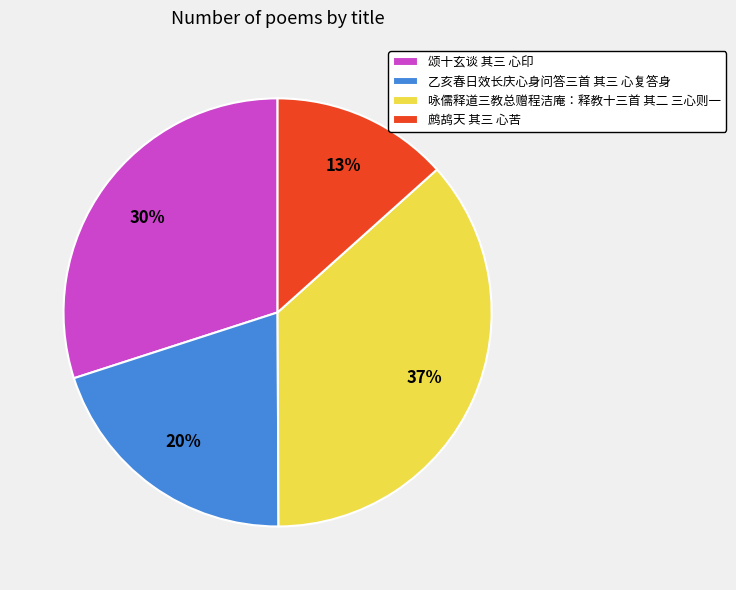

Rank the categories by value from highest to lowest.

咏儒释道三教总赠程洁庵：释教十三首 其二 三心则一, 颂十玄谈 其三 心印, 乙亥春日效长庆心身问答三首 其三 心复答身, 鹧鸪天 其三 心苦